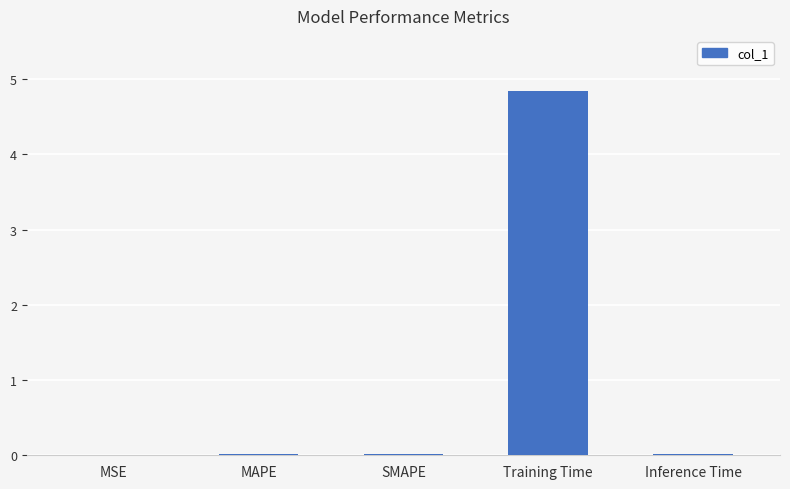

What is the average value?

1.0